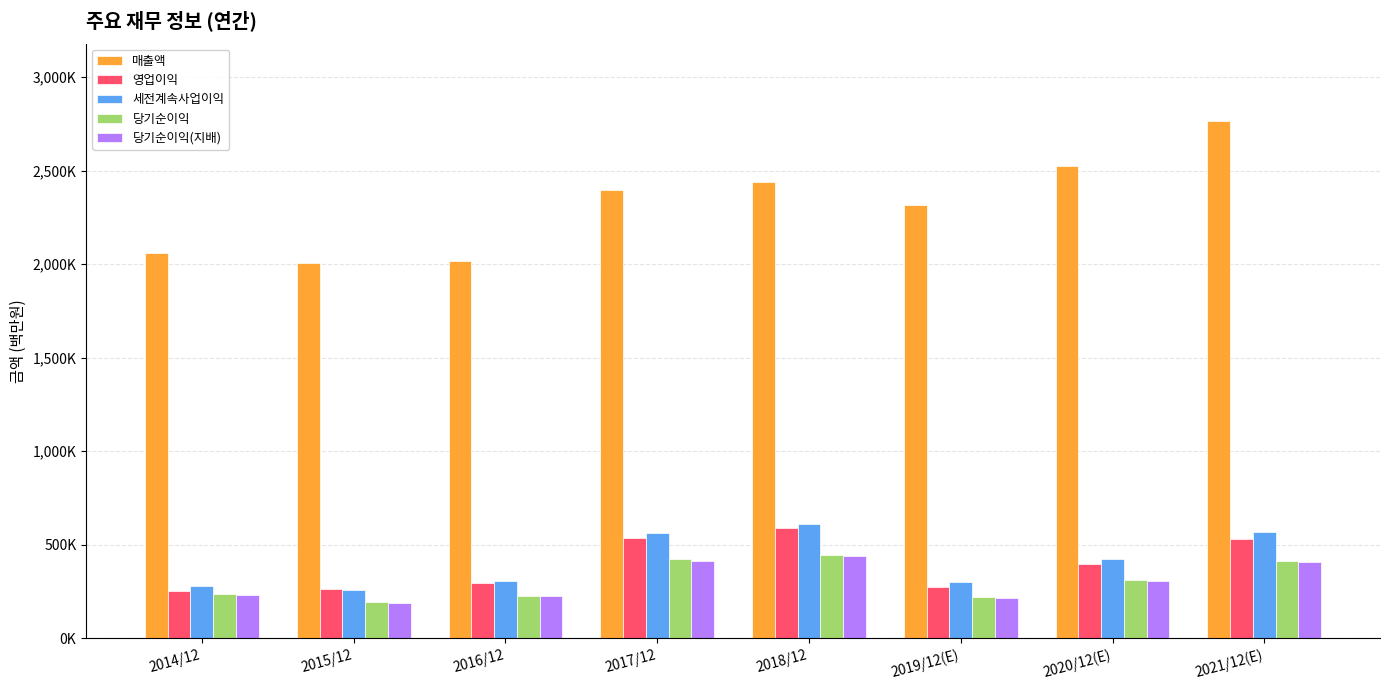

Is the value of 세전계속사업이익 at 2016/12 greater than the value of 매출액 at 2018/12?

No